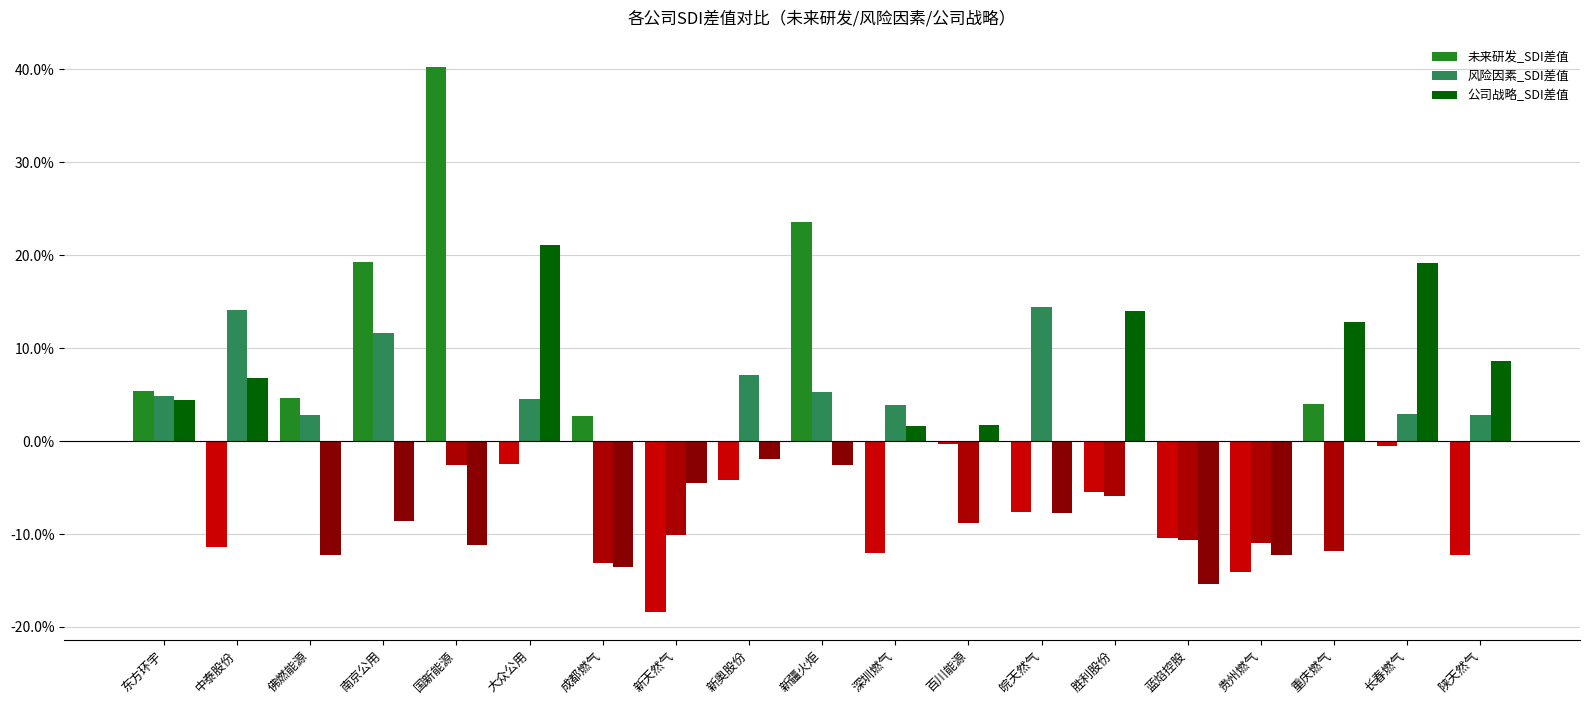

Does the chart contain stacked bars?

No